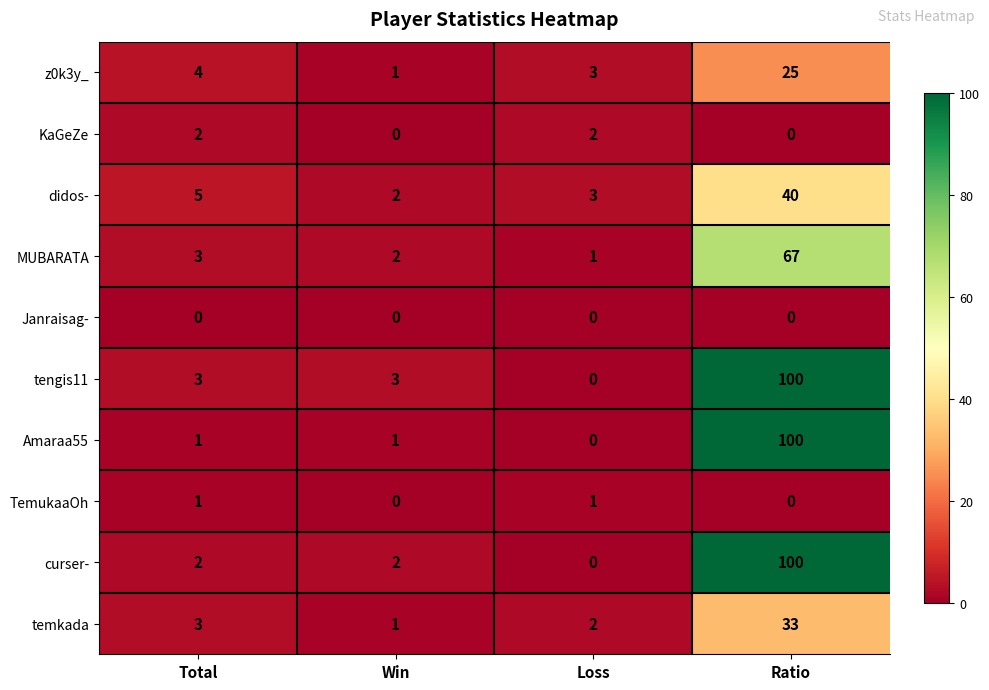

At which category is the sum across all series the highest?

Ratio